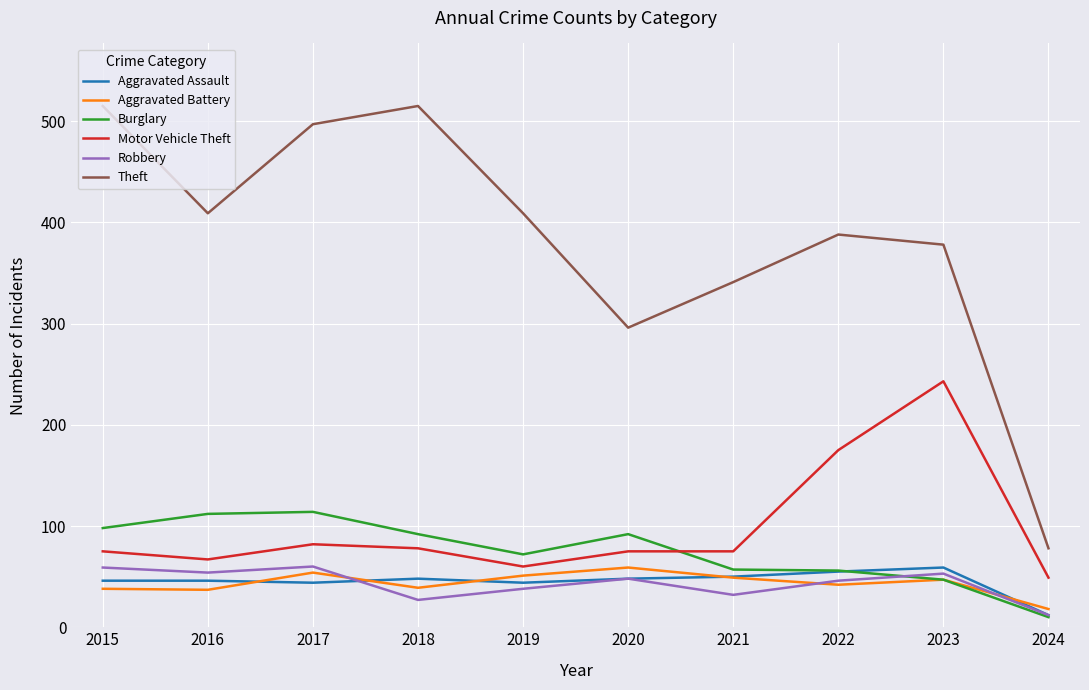

At which category does the chart reach its minimum across all series?

2024